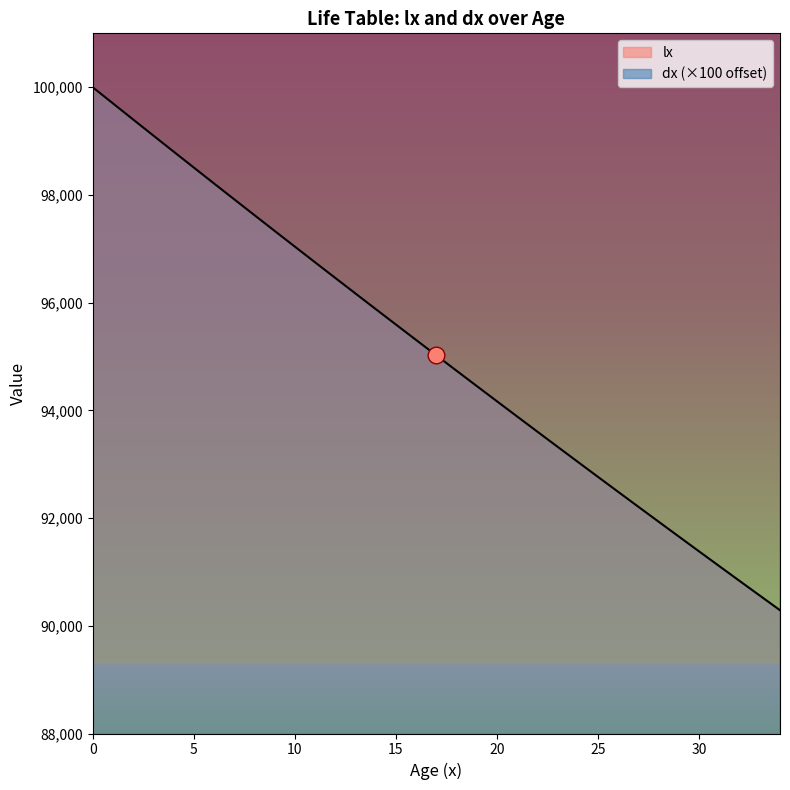

Between 23 and 31, which series saw the biggest shift?

lx